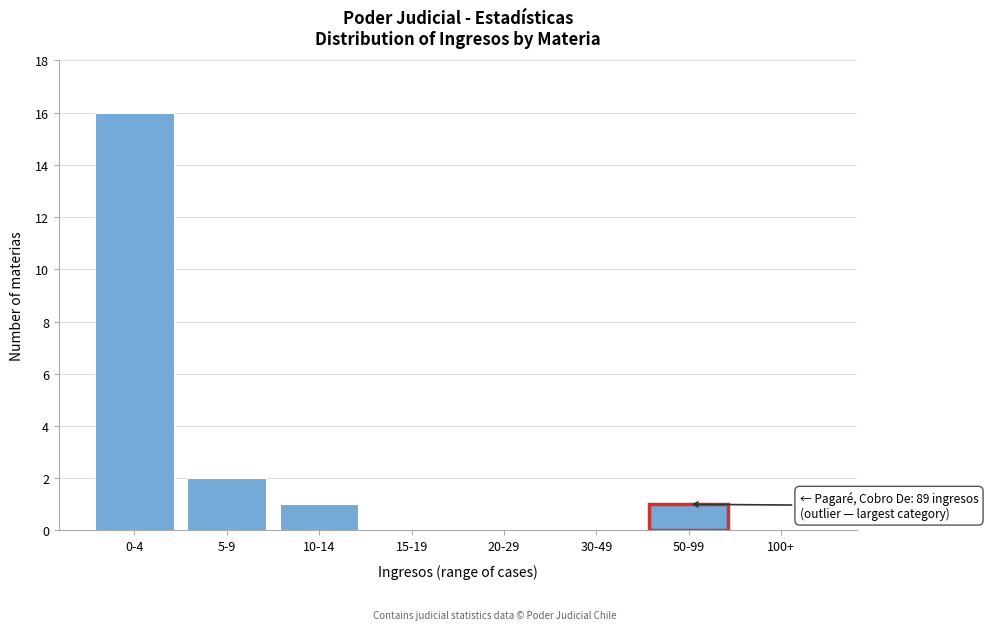

Reading left to right, transcribe all the data shown in this chart.

0-4=16	5-9=2	10-14=1	15-19=0	20-29=0	30-49=0	50-99=1	100+=0